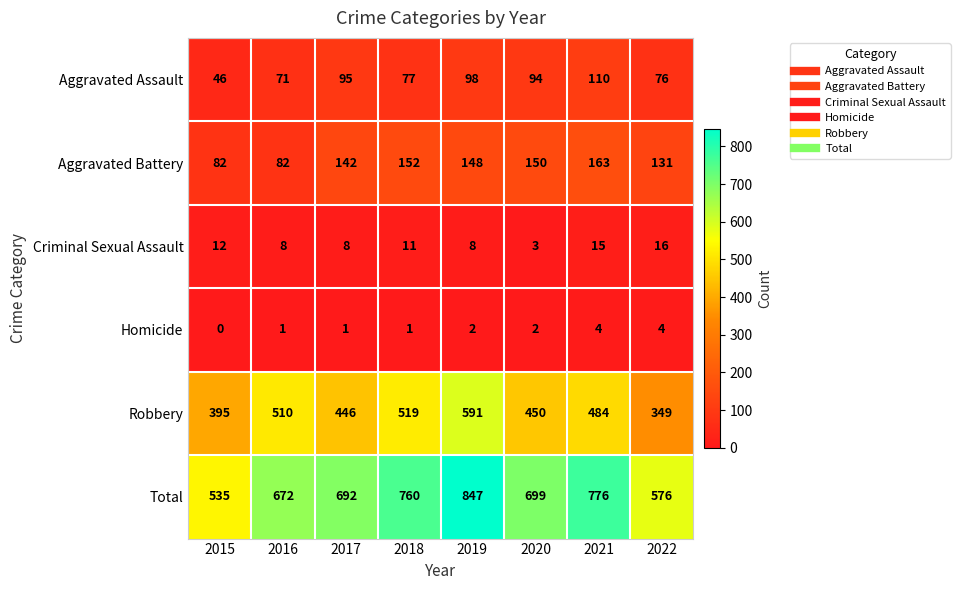

At which category is the sum across all series the highest?

2019